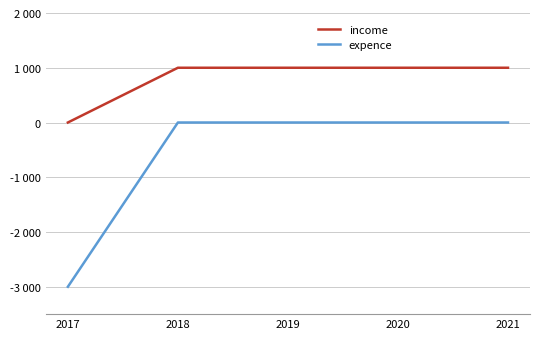

Does the chart have visible grid lines?

Yes